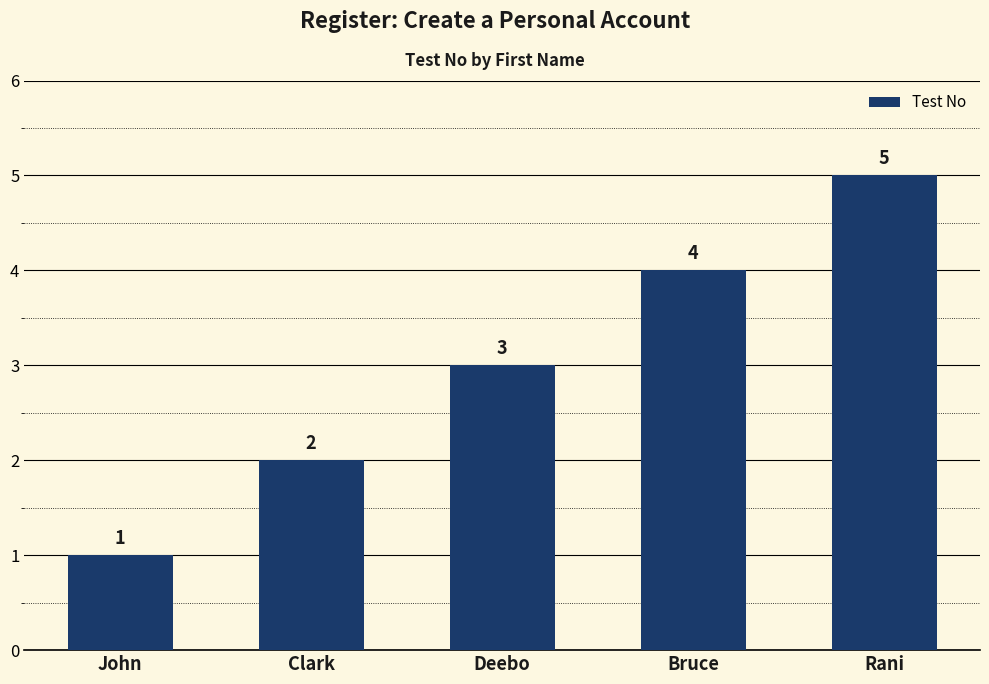

What is the ratio of the value at John to the value at Clark?

0.5